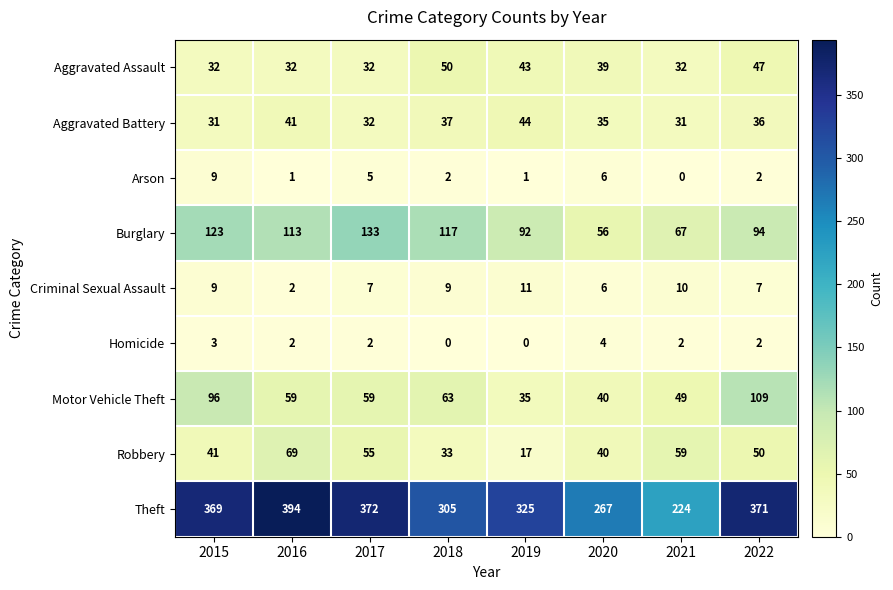

Which series has the widest spread of values?

Theft